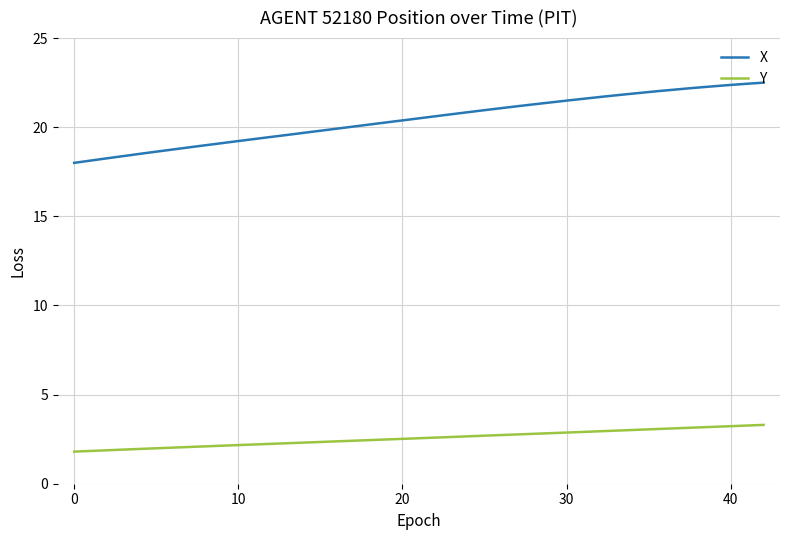

What is the difference between the maximum and minimum values in the X series?

4.5